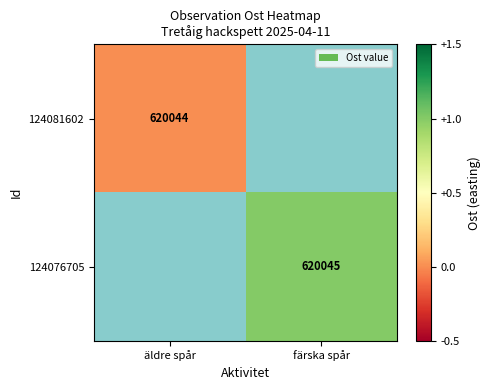

True or false: 124076705 has a value of 620045 at färska spår.

True